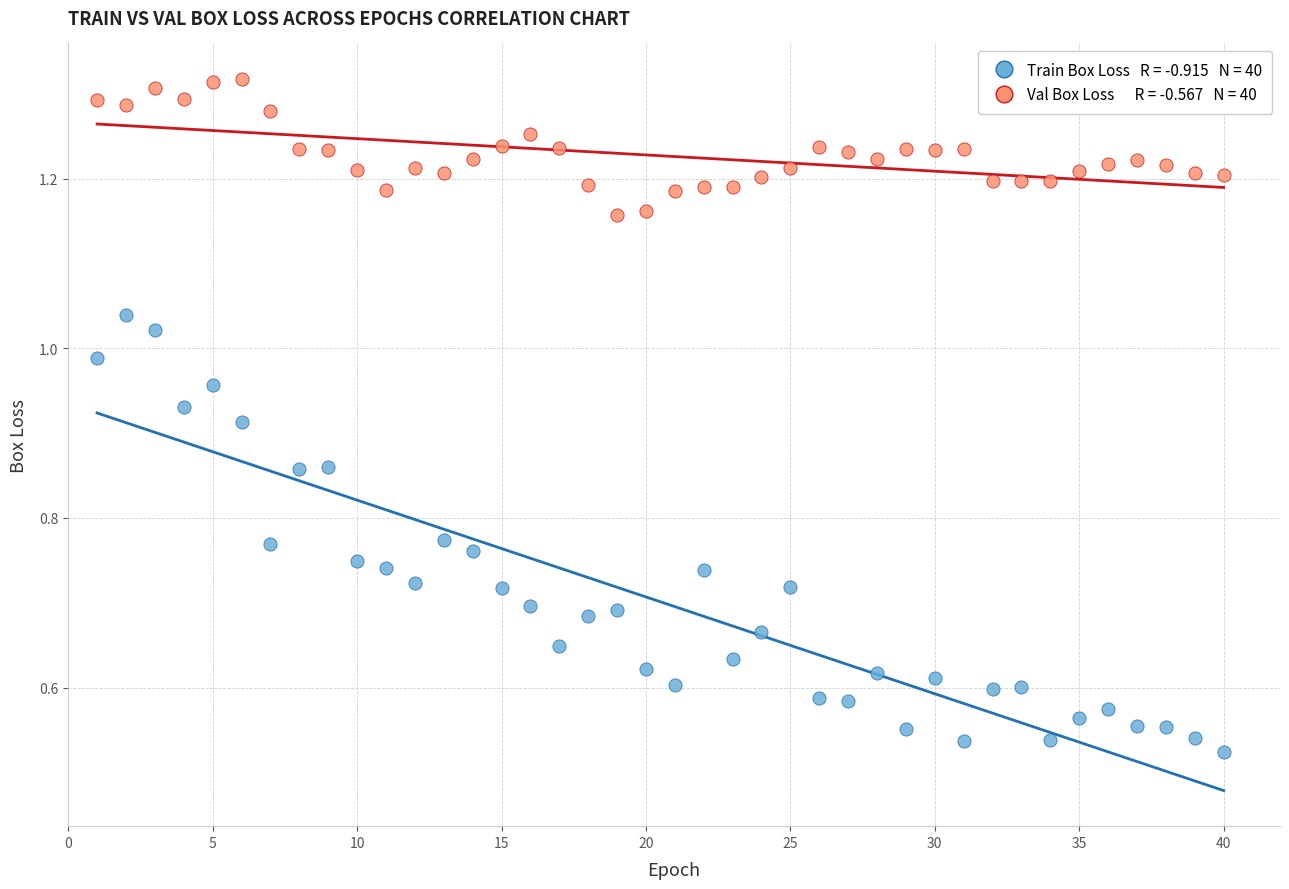

Across all data points, what is the range of X values (max minus min)?

39.0